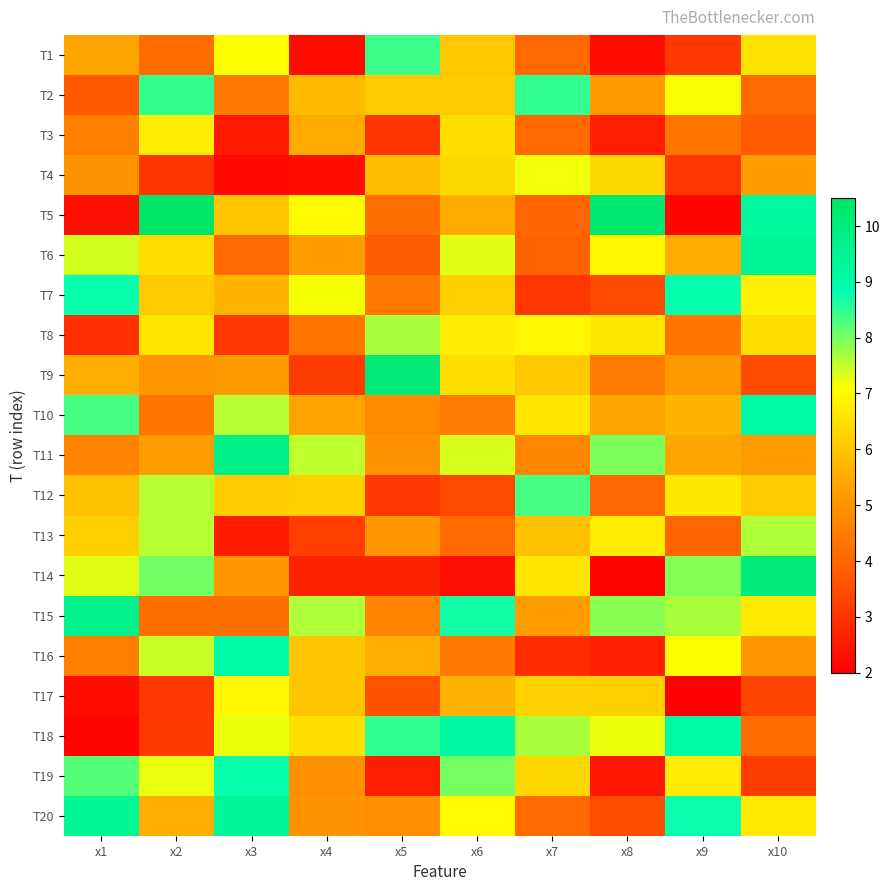

At which category does the chart reach its peak across all series?

x2